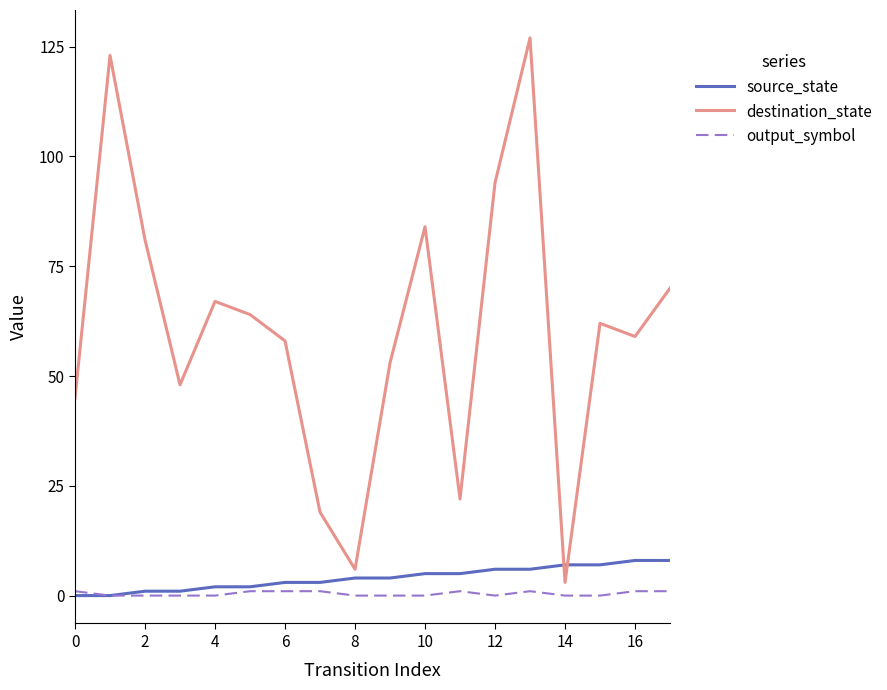

What is the greatest value displayed?

127